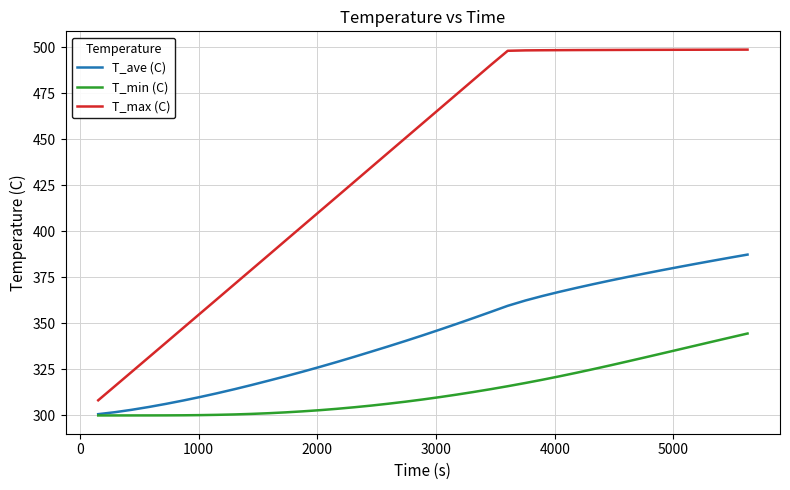

List the series in order of their overall mean, highest first.

T_max (C), T_ave (C), T_min (C)